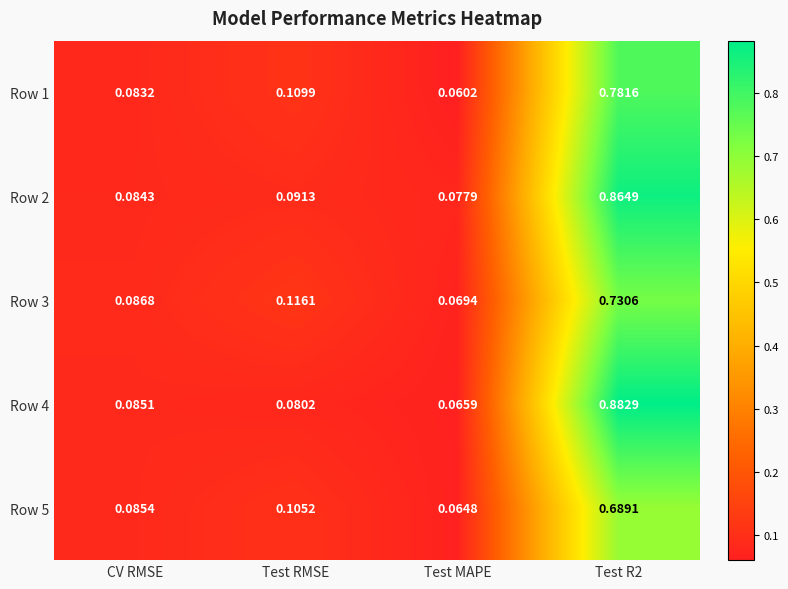

List the series in order of their peak value, lowest first.

Row 5, Row 3, Row 1, Row 2, Row 4